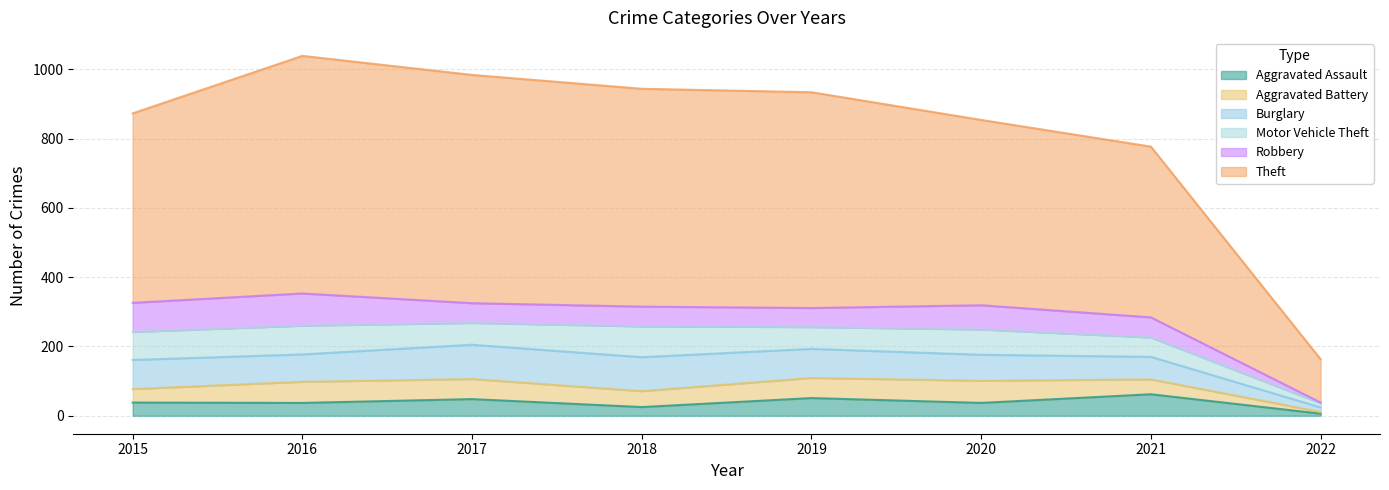

Between 2021 and 2022, which series saw the biggest shift?

Theft